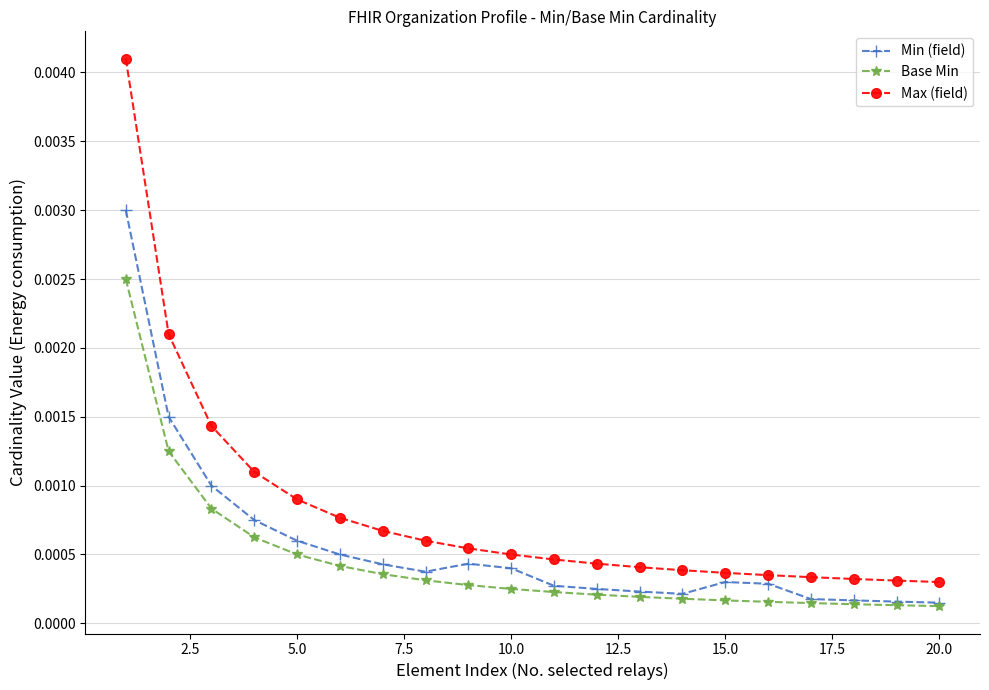

At how many categories does at least one series exceed 0?

20